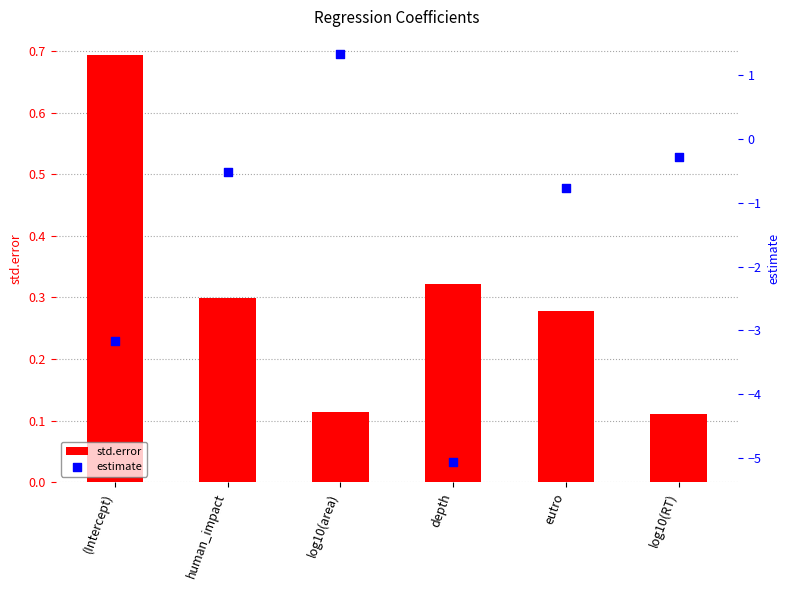

What are all the series names shown in the legend?

std.error, estimate